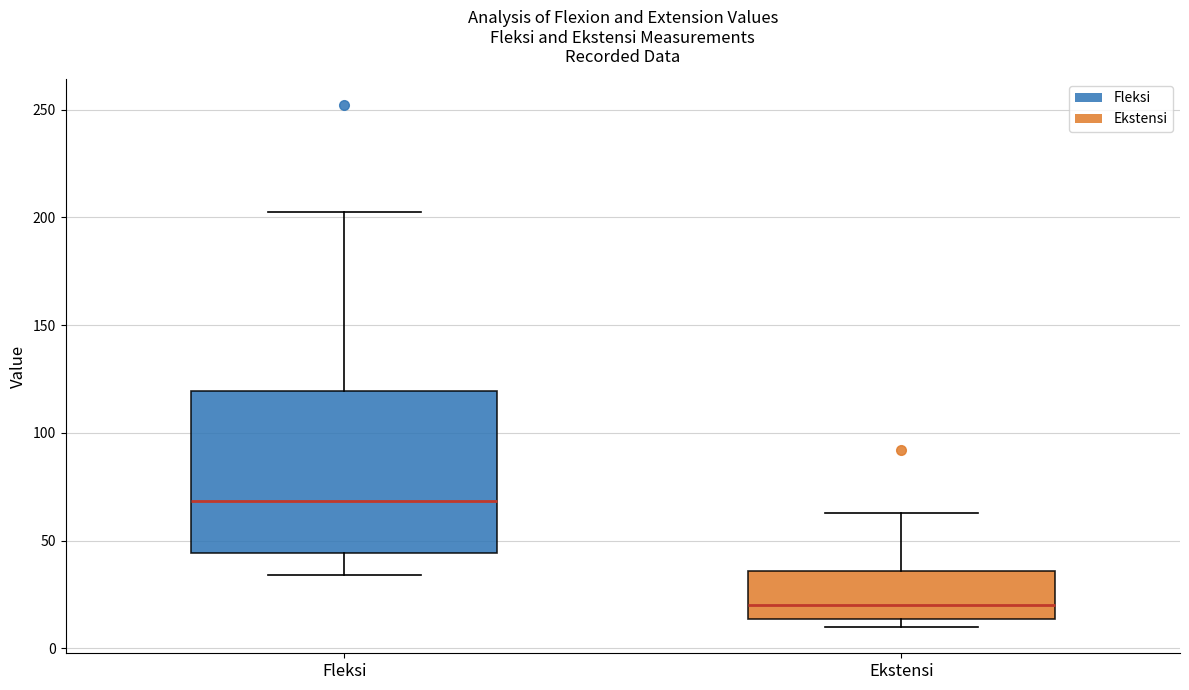

Which box has the highest median line?

Fleksi